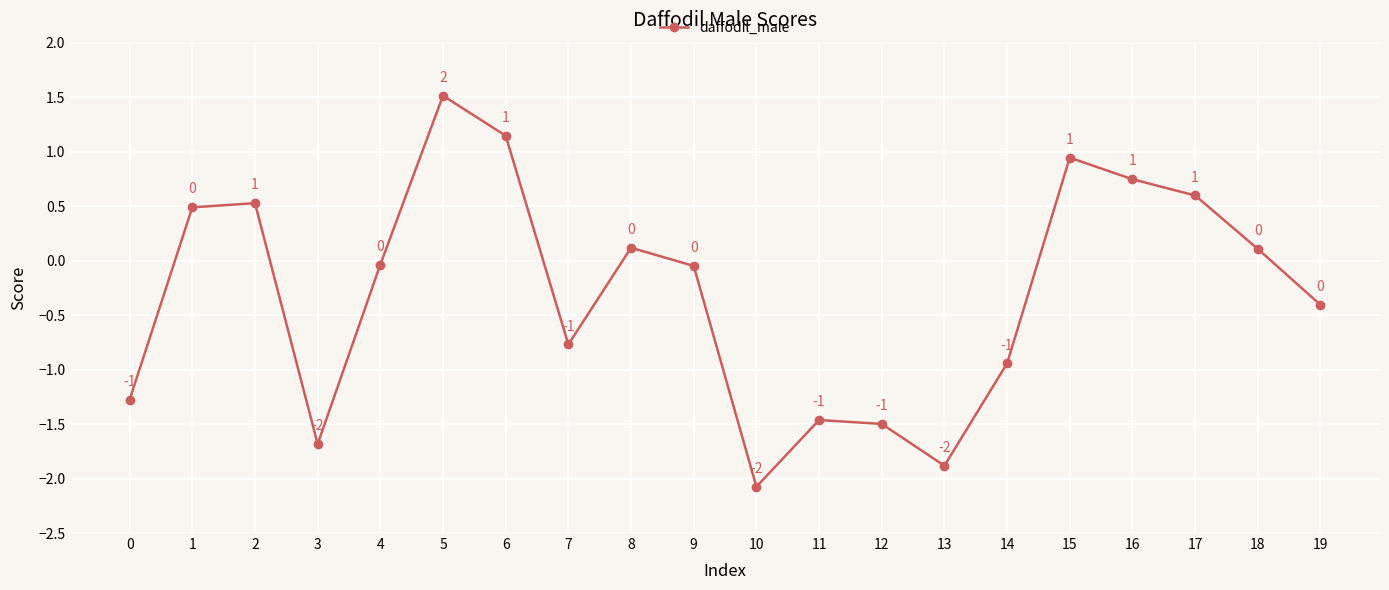

Between 0 and 9, which is larger?

9